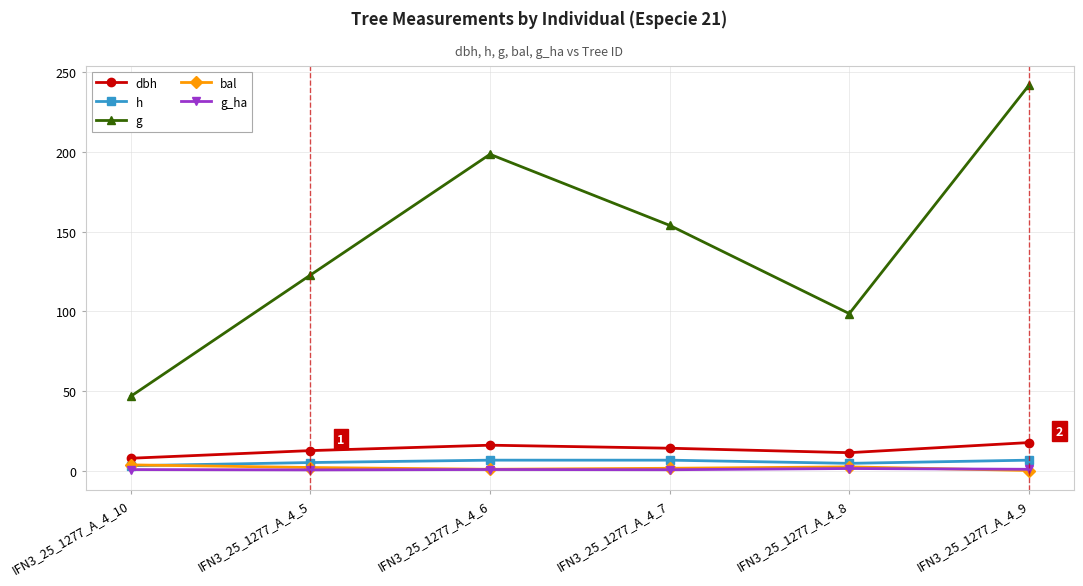

Is it true that h equals 6.5 at IFN3_25_1277_A_4_6?

True